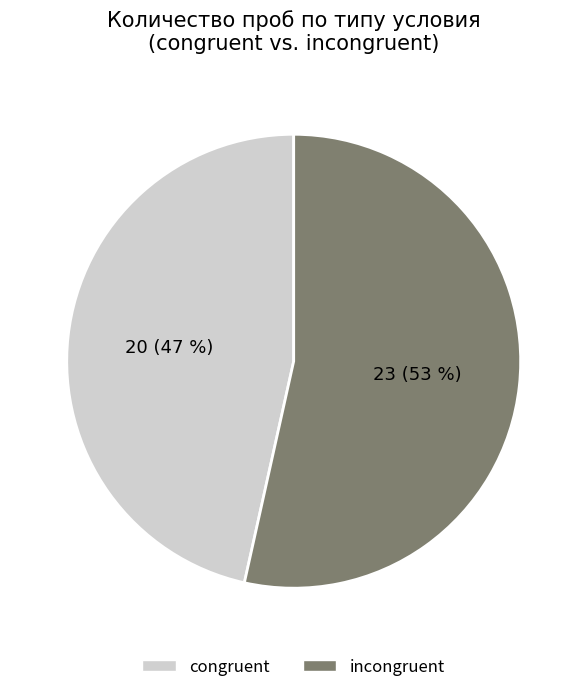

Which category has the smallest portion of the pie?

congruent